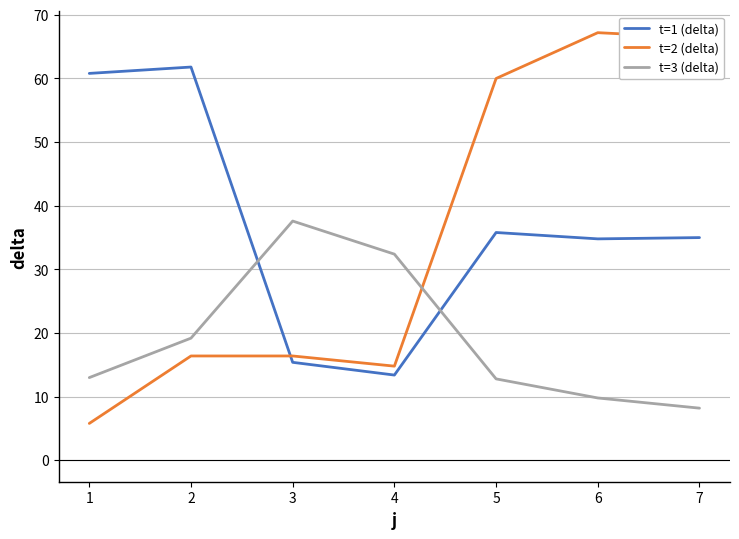

What is the greatest value displayed?

67.2